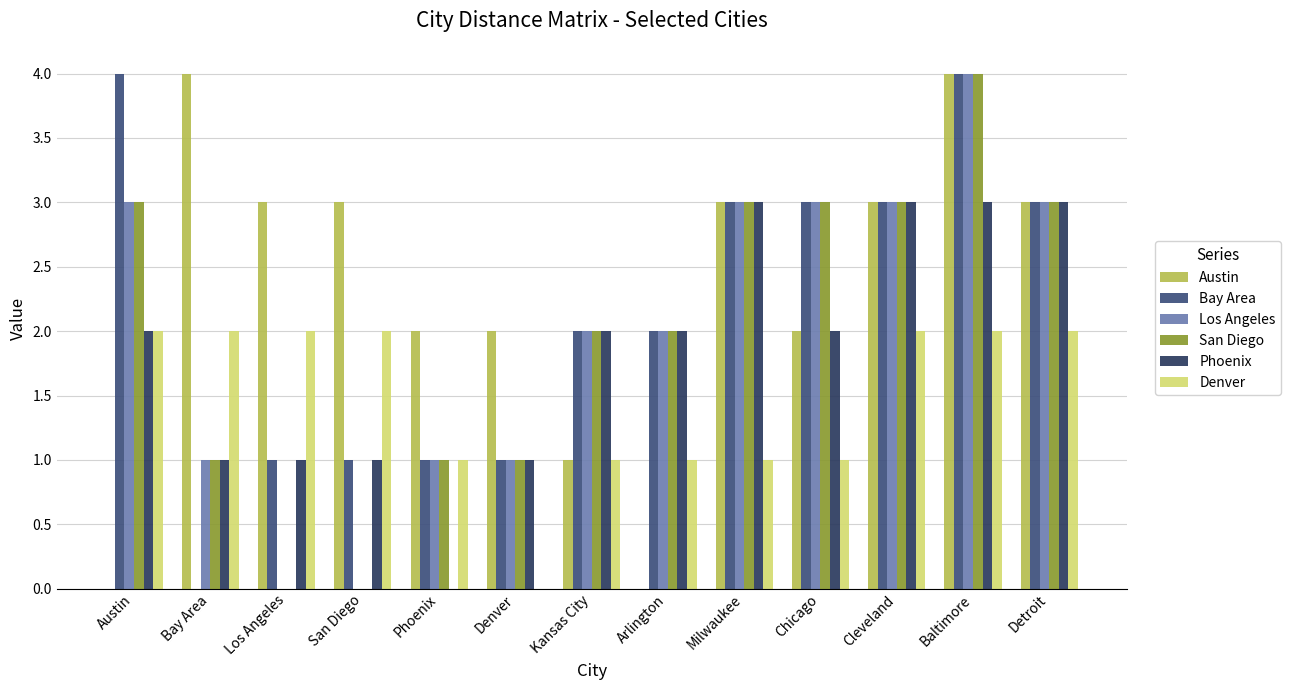

Reading right to left, list all the values displayed in this chart.

Austin: 3	4	3	2	3	0	1	2	2	3	3	4	0
Bay Area: 3	4	3	3	3	2	2	1	1	1	1	0	4
Los Angeles: 3	4	3	3	3	2	2	1	1	0	0	1	3
San Diego: 3	4	3	3	3	2	2	1	1	0	0	1	3
Phoenix: 3	3	3	2	3	2	2	1	0	1	1	1	2
Denver: 2	2	2	1	1	1	1	0	1	2	2	2	2